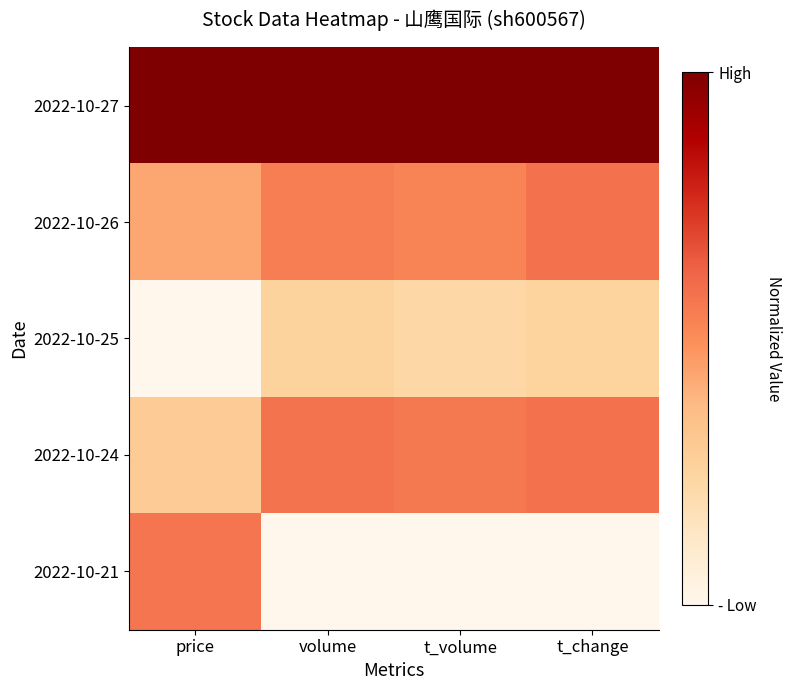

Reading right to left, what are all the values shown in this chart?

2022-10-27: t_change=1.0	t_volume=1.0	volume=1.0	price=1.0
2022-10-26: t_change=0.6	t_volume=0.5	volume=0.5	price=0.4
2022-10-25: t_change=0.2	t_volume=0.2	volume=0.3	price=0.0
2022-10-24: t_change=0.6	t_volume=0.6	volume=0.6	price=0.3
2022-10-21: t_change=0.0	t_volume=0.0	volume=0.0	price=0.6